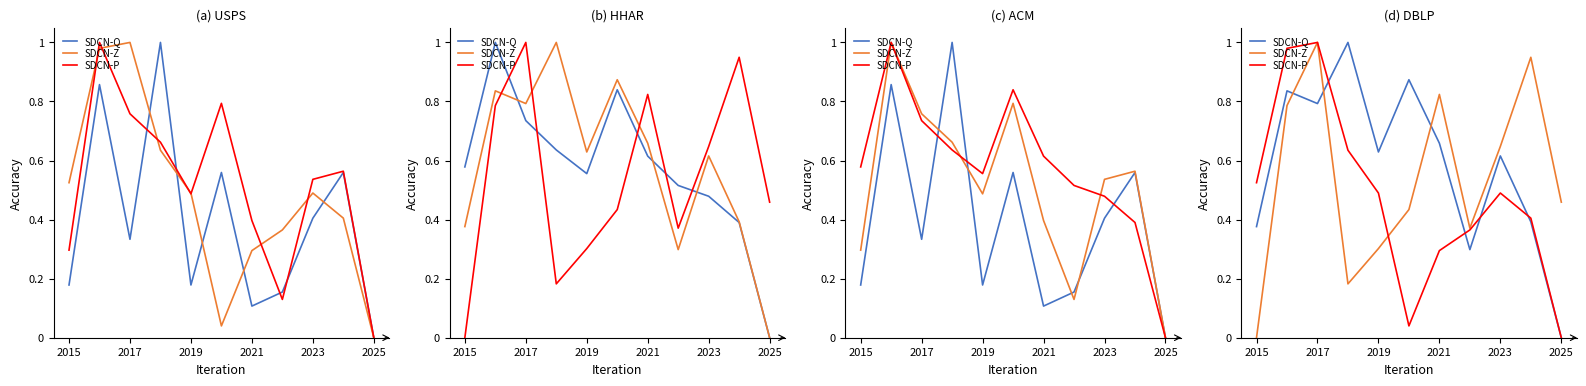

Does the chart have visible grid lines?

No